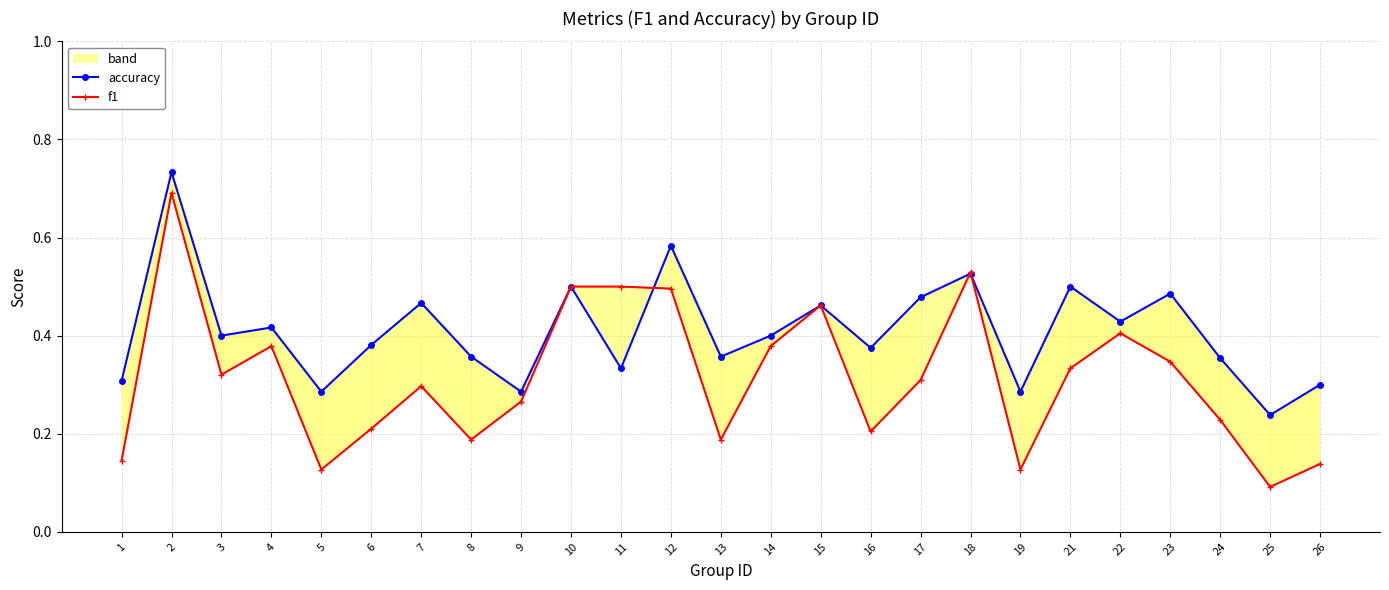

What is the total value across all series at 8?

0.5